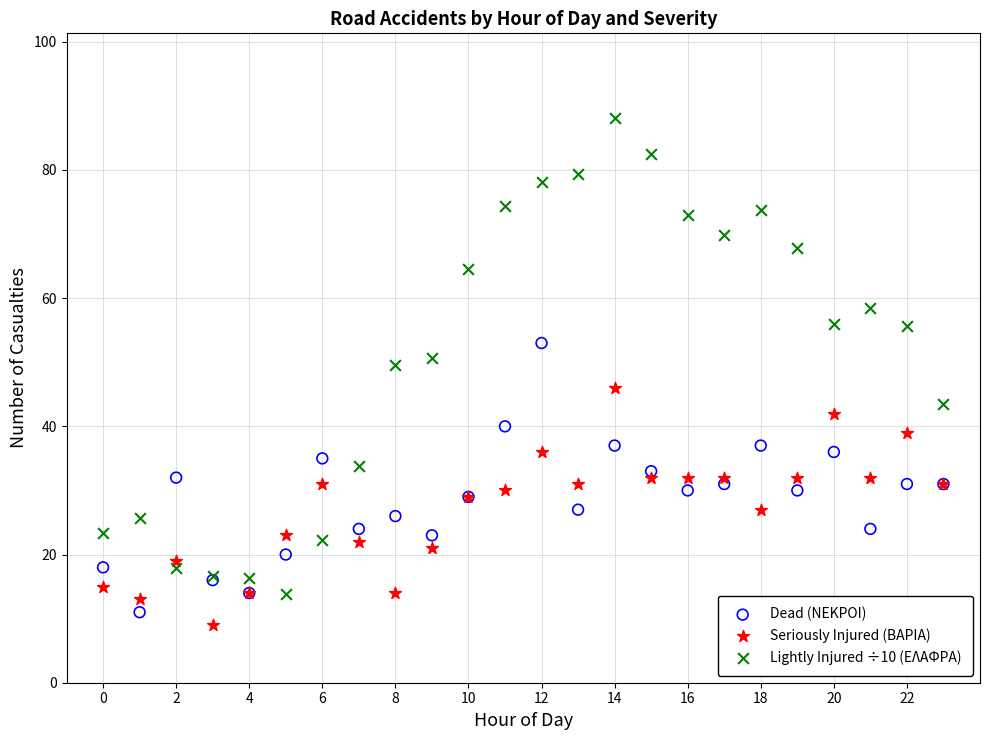

Which series has the widest spread of Y values?

Lightly Injured ÷10 (ΕΛΑΦΡΑ)